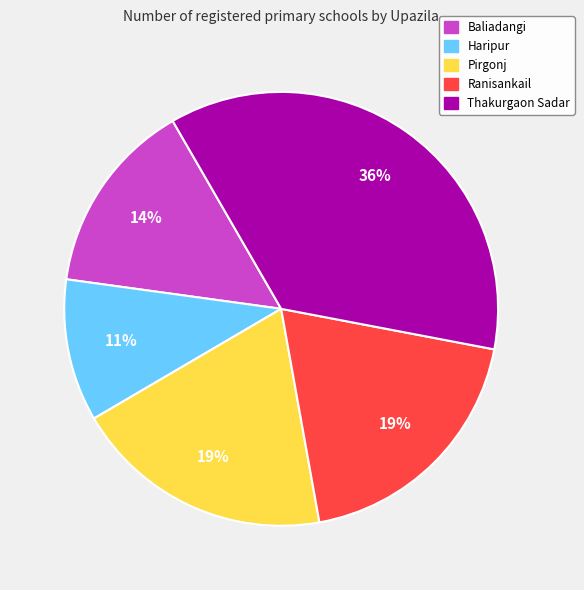

Which has a higher value, Ranisankail or Thakurgaon Sadar?

Thakurgaon Sadar